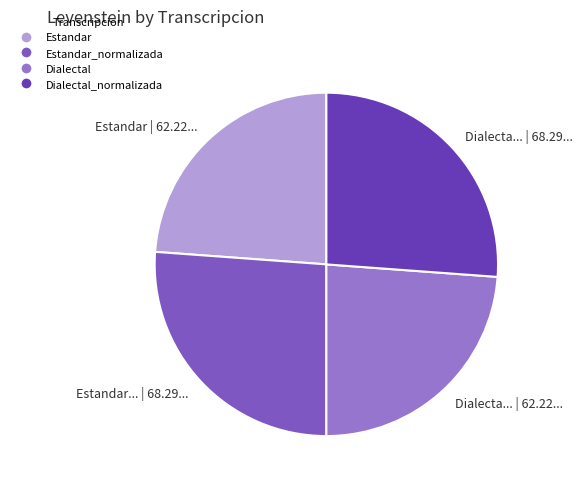

Is it true that Estandar... | 68.29... is 26% of the pie?

True